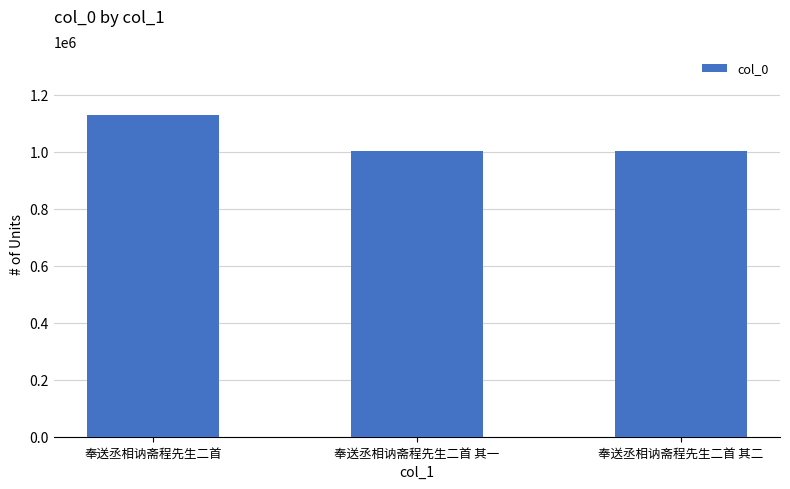

Approximately how many times larger is the value at 奉送丞相讷斋程先生二首 其二 compared to 奉送丞相讷斋程先生二首 其一?

1.0